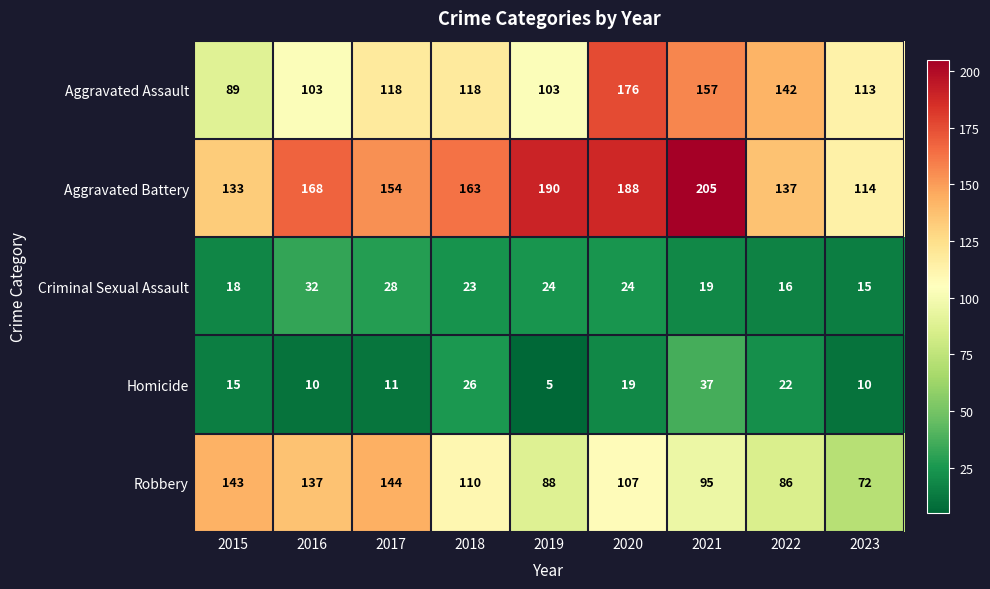

Is it true that Homicide equals 26 at 2018?

True